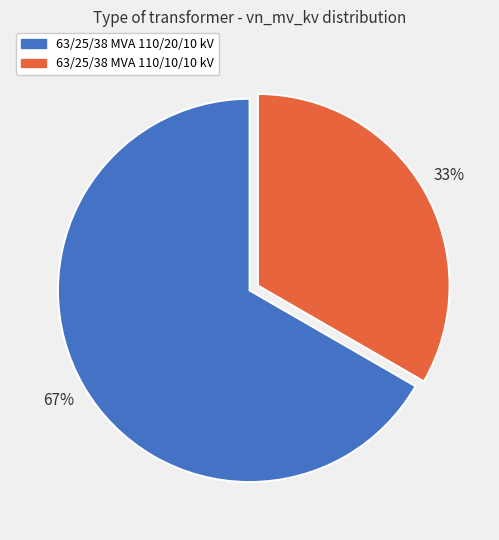

What percentage is the 63/25/38 MVA 110/10/10 kV slice, to the nearest percent?

33%